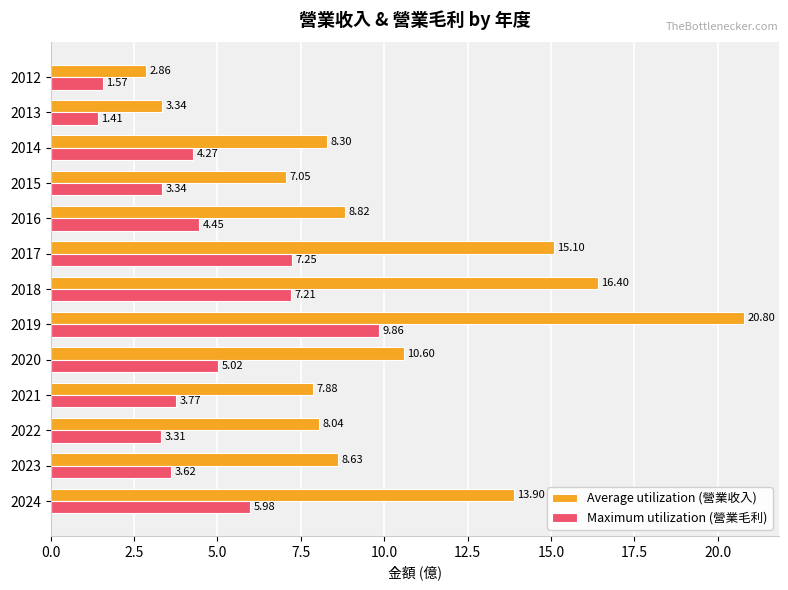

Which series has the widest spread of values?

Average utilization (營業收入)